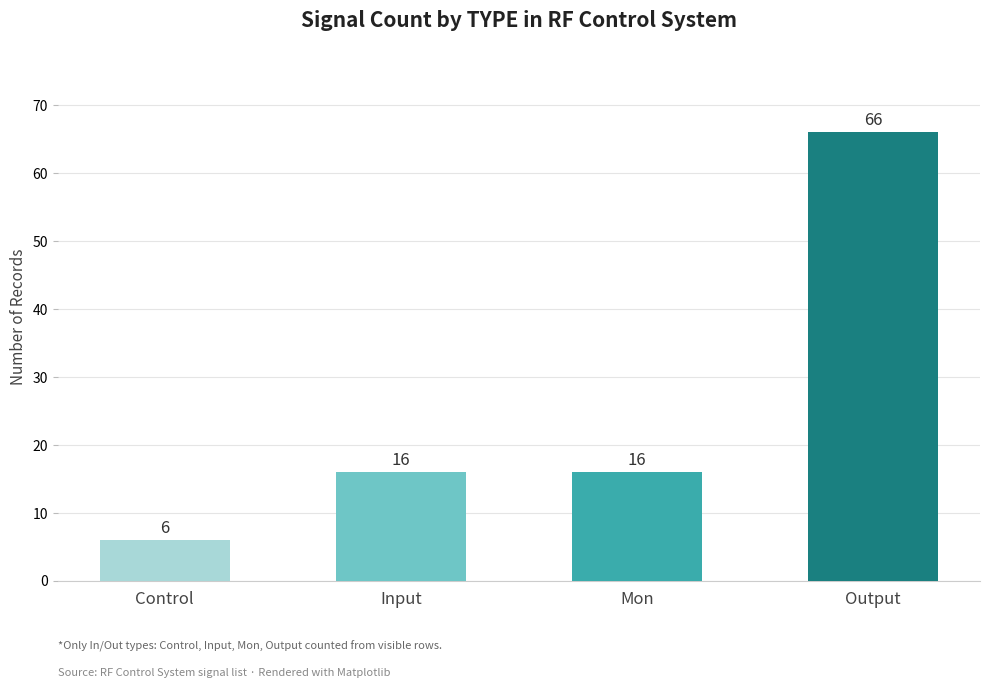

How many bars are there in total?

4